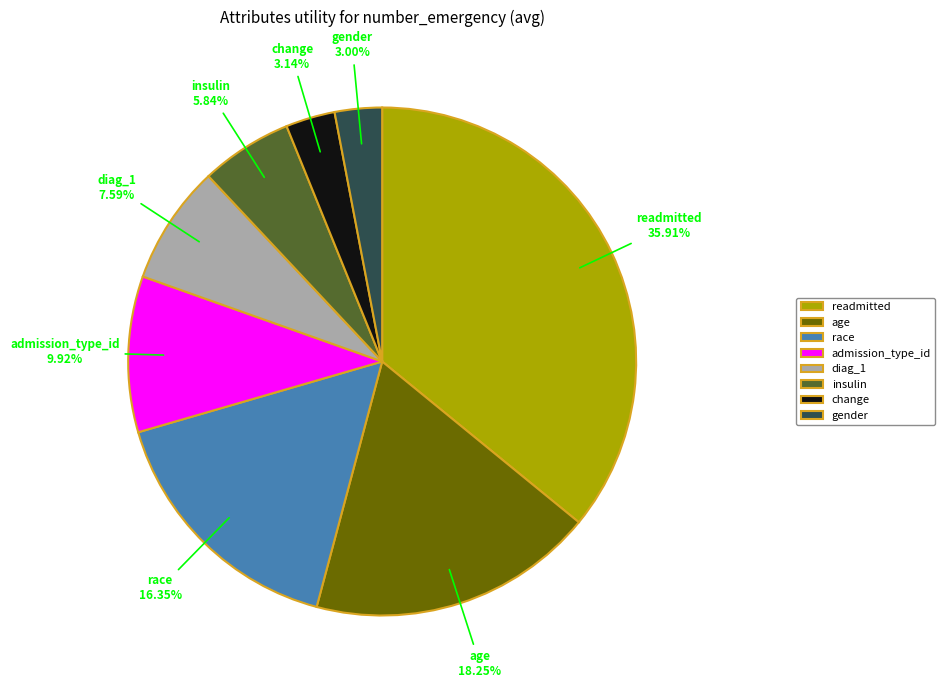

Is the sum of age and gender greater than half?

No